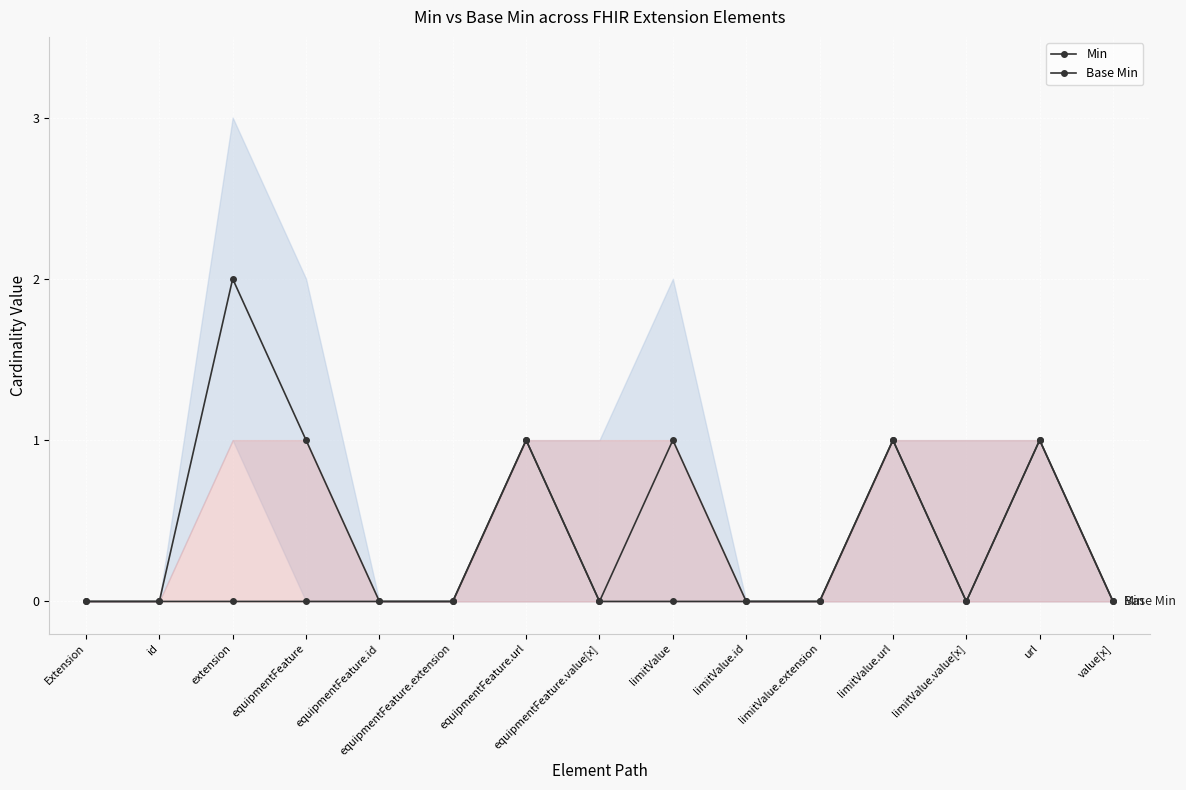

True or false: Base Min has more than 0 interior local peaks.

True